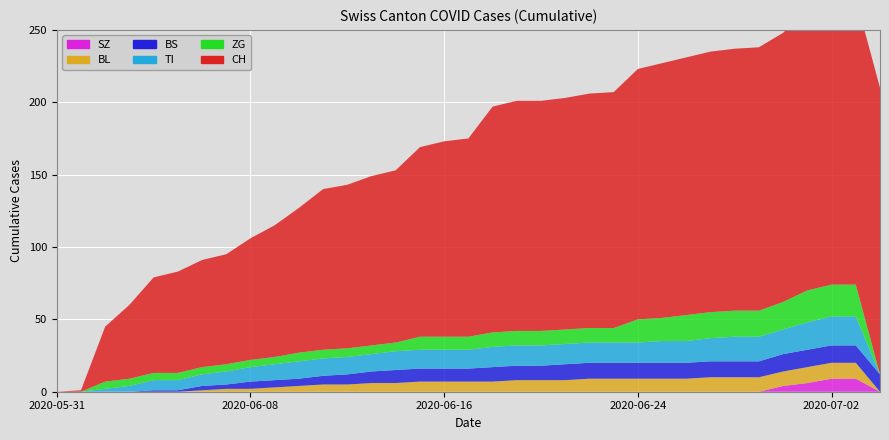

Reading left to right, what are all the values shown in this chart?

CH: 0	1	38	51	66	70	74	76	84	91	100	111	113	117	119	131	135	137	156	159	159	160	162	163	173	176	178	180	181	182	186	194	198	198	198
BS: 0	0	0	0	1	1	3	3	5	5	5	6	7	8	9	9	9	9	10	10	10	11	11	11	11	11	11	11	11	11	12	12	12	12	12
TI: 0	0	2	4	7	7	8	9	10	11	12	12	12	12	13	13	13	13	14	14	14	14	14	14	14	15	15	16	17	17	17	19	20	20	0
BL: 0	0	0	0	0	0	1	2	2	3	4	5	5	6	6	7	7	7	7	8	8	8	9	9	9	9	9	10	10	10	10	11	11	11	0
ZG: 0	0	5	5	5	5	5	5	5	5	6	6	6	6	6	9	9	9	10	10	10	10	10	10	16	16	18	18	18	18	19	22	22	22	0
SZ: 0	0	0	0	0	0	0	0	0	0	0	0	0	0	0	0	0	0	0	0	0	0	0	0	0	0	0	0	0	0	4	6	9	9	0